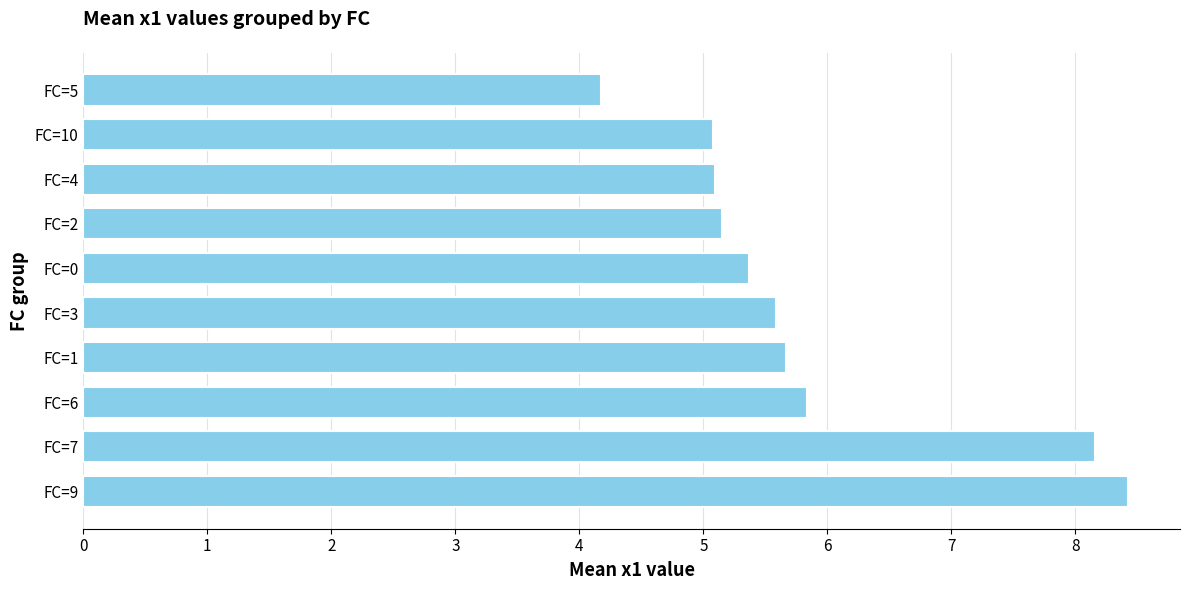

What is the average value?

5.9